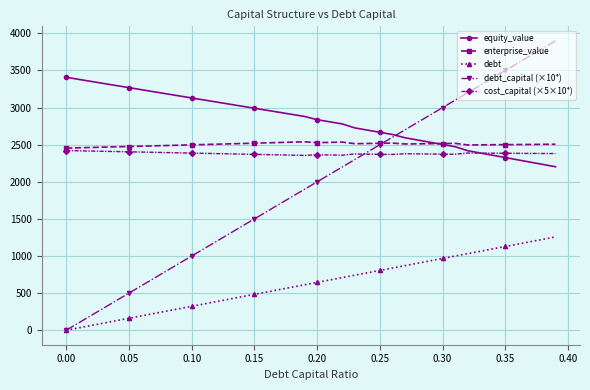

What is the maximum value shown in the chart?

3900.0